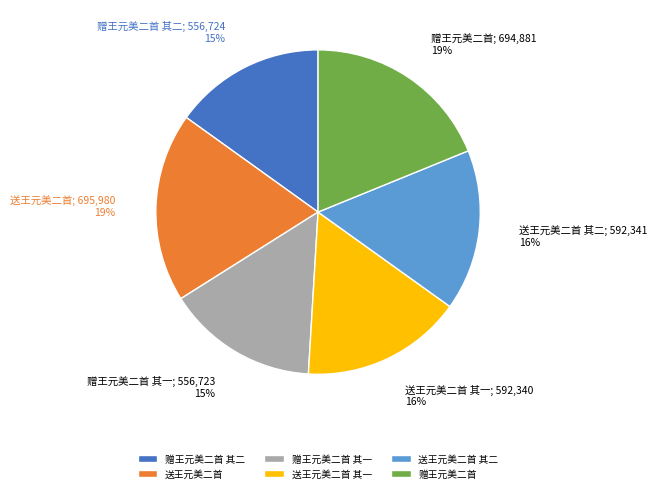

True or false: 赠王元美二首 其一 accounts for 15% of the total.

True